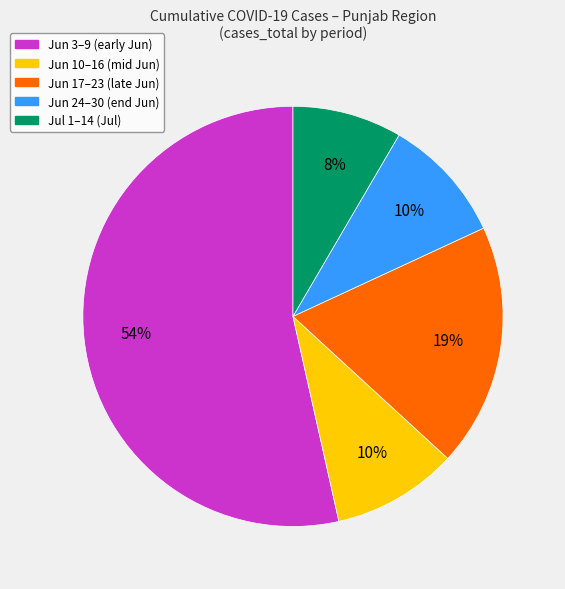

To the nearest percent, what is the average slice percentage?

20%